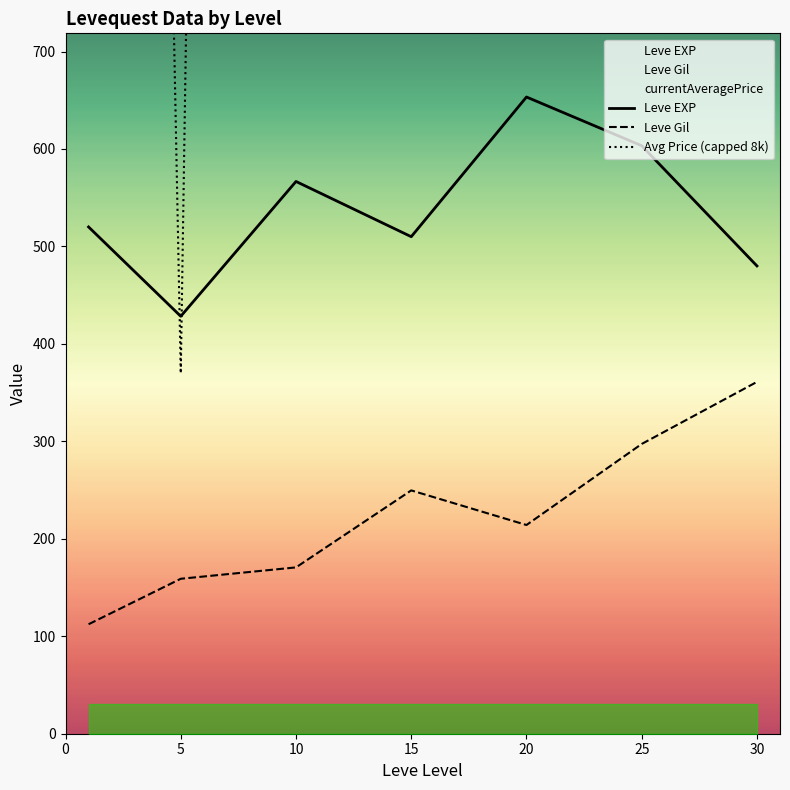

How many data points in Leve EXP are less than 520?

3